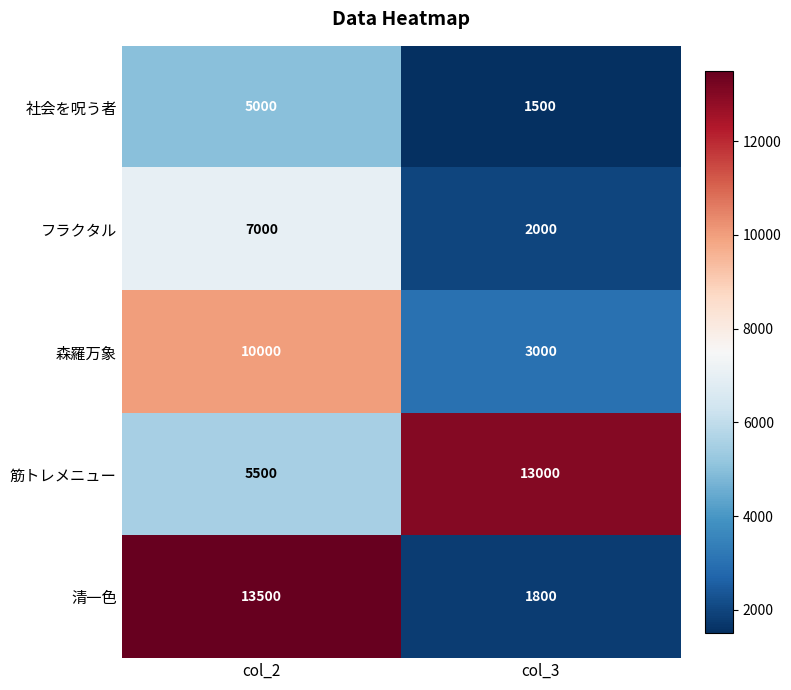

List the series in order of their peak value, lowest first.

社会を呪う者, フラクタル, 森羅万象, 筋トレメニュー, 清一色